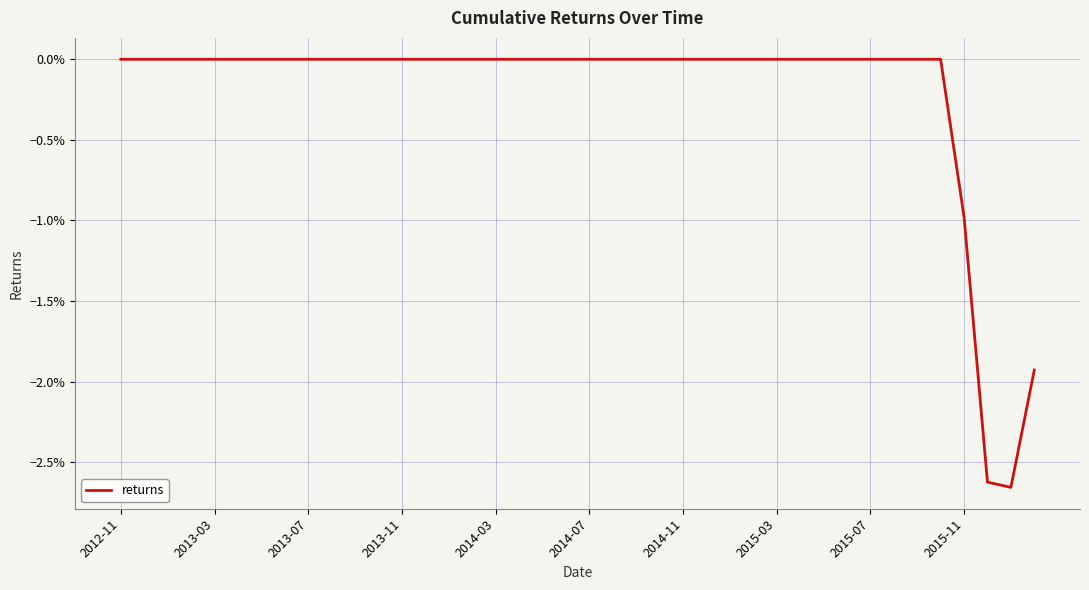

What is the sum of all values?

-0.1